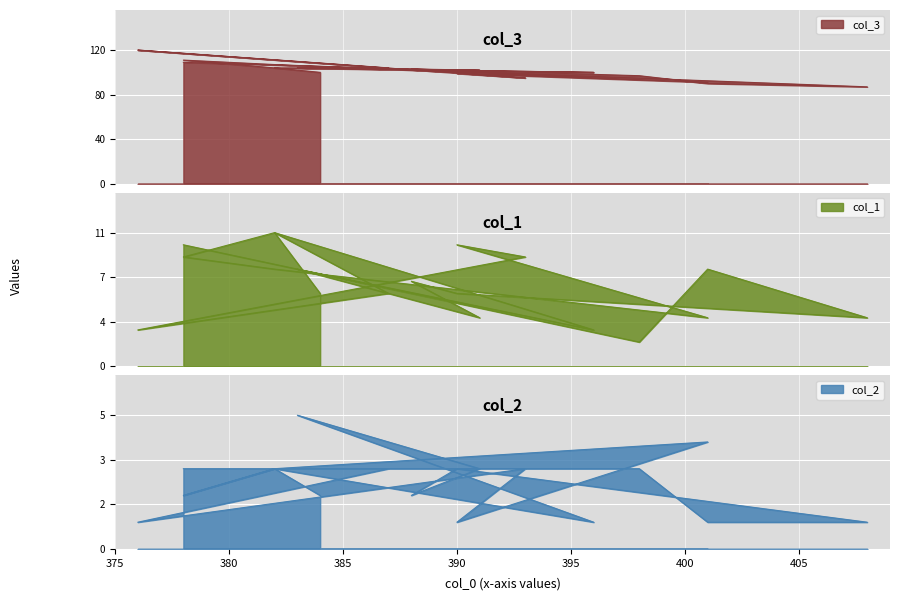

Reading right to left, what are all the values shown in this chart?

col_3: 378=109	398=97	401=90	408=87	390=101	388=103	391=102	383=104	396=100	382=104	387=104	376=120	393=95	390=99	401=91	382=107	378=111	382=104	384=100
col_1: 378=10	398=2	401=8	408=4	390=6	388=7	391=4	383=8	396=3	382=11	387=6	376=3	393=9	390=10	401=4	382=8	378=9	382=11	384=6
col_2: 378=3	398=3	401=1	408=1	390=3	388=2	391=3	383=5	396=1	382=3	387=3	376=1	393=3	390=1	401=4	382=3	378=2	382=3	384=2